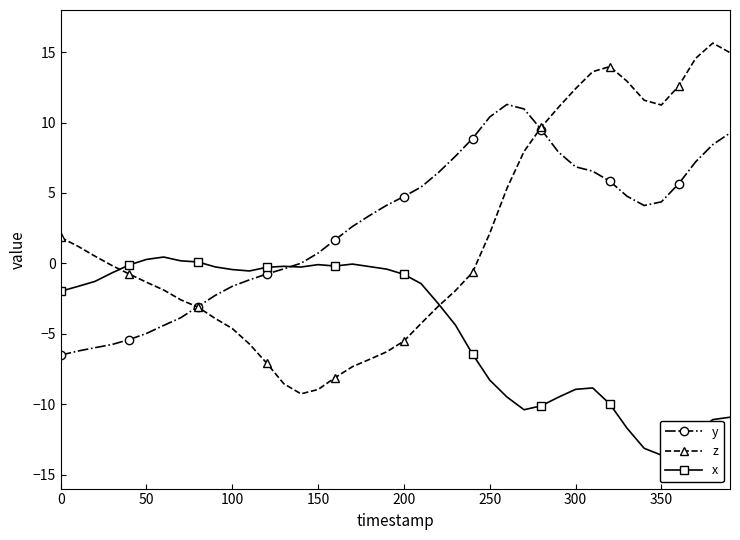

Which series has the widest spread of values?

z